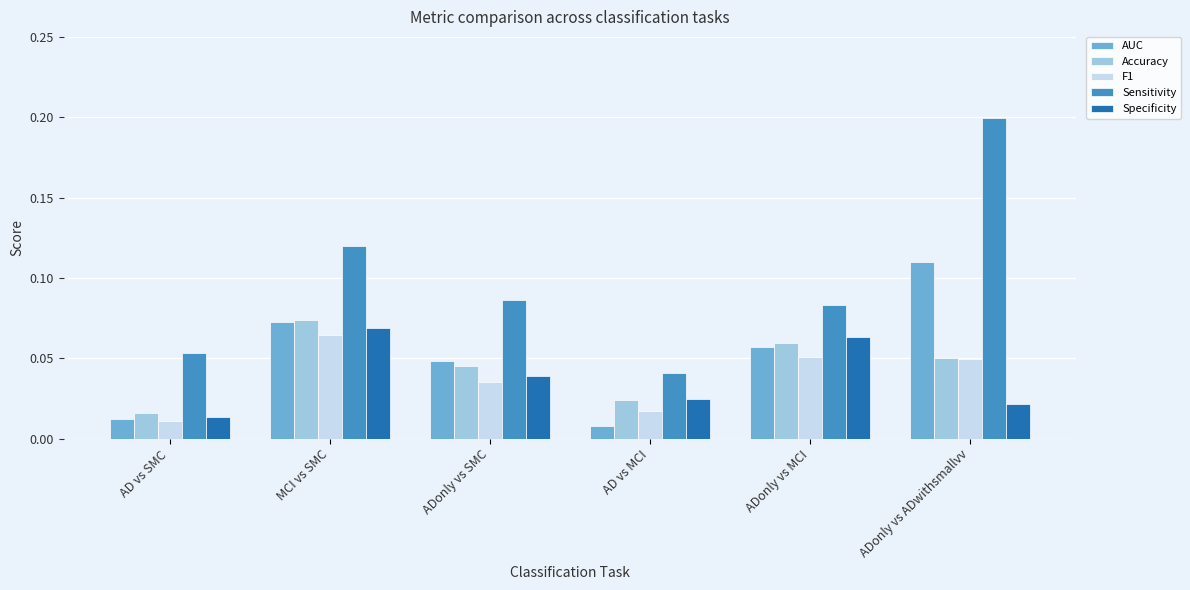

At which category is the sum across all series the highest?

ADonly vs ADwithsmallvv